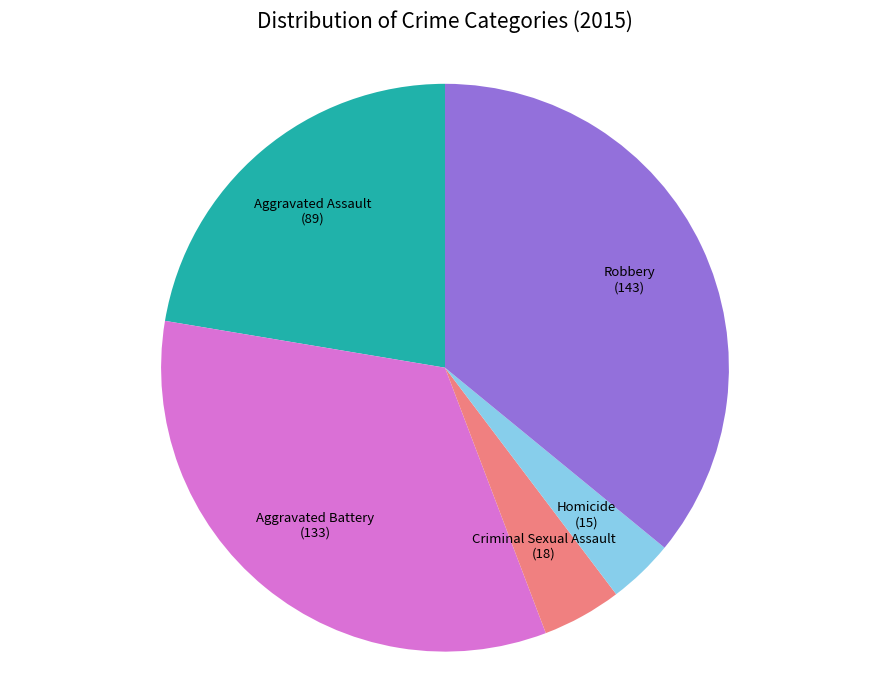

Is there any slice that represents more than half of the pie?

No